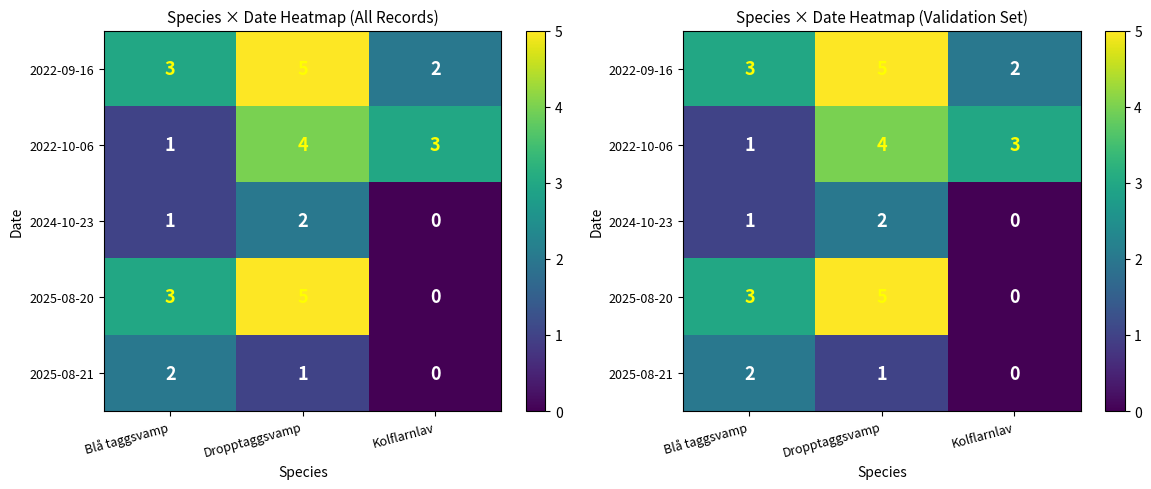

How many data points in 2022-09-16 are less than 3?

1